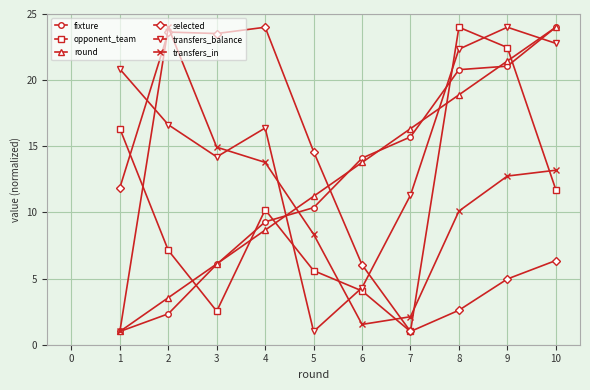

What is the value of the opponent_team point at the 7th from the left?

1.0